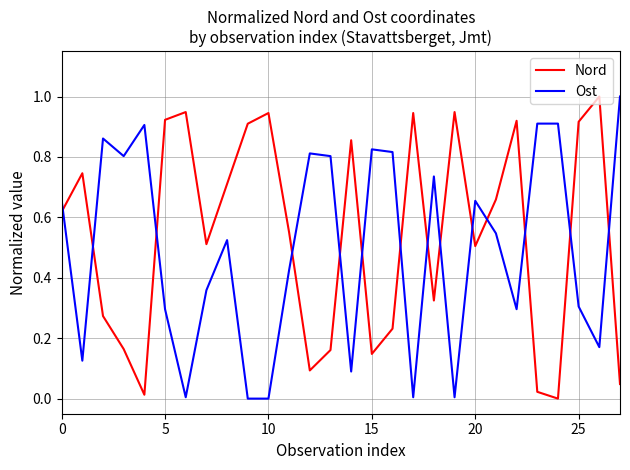

What is the difference between the maximum and minimum values in the Nord series?

1.0